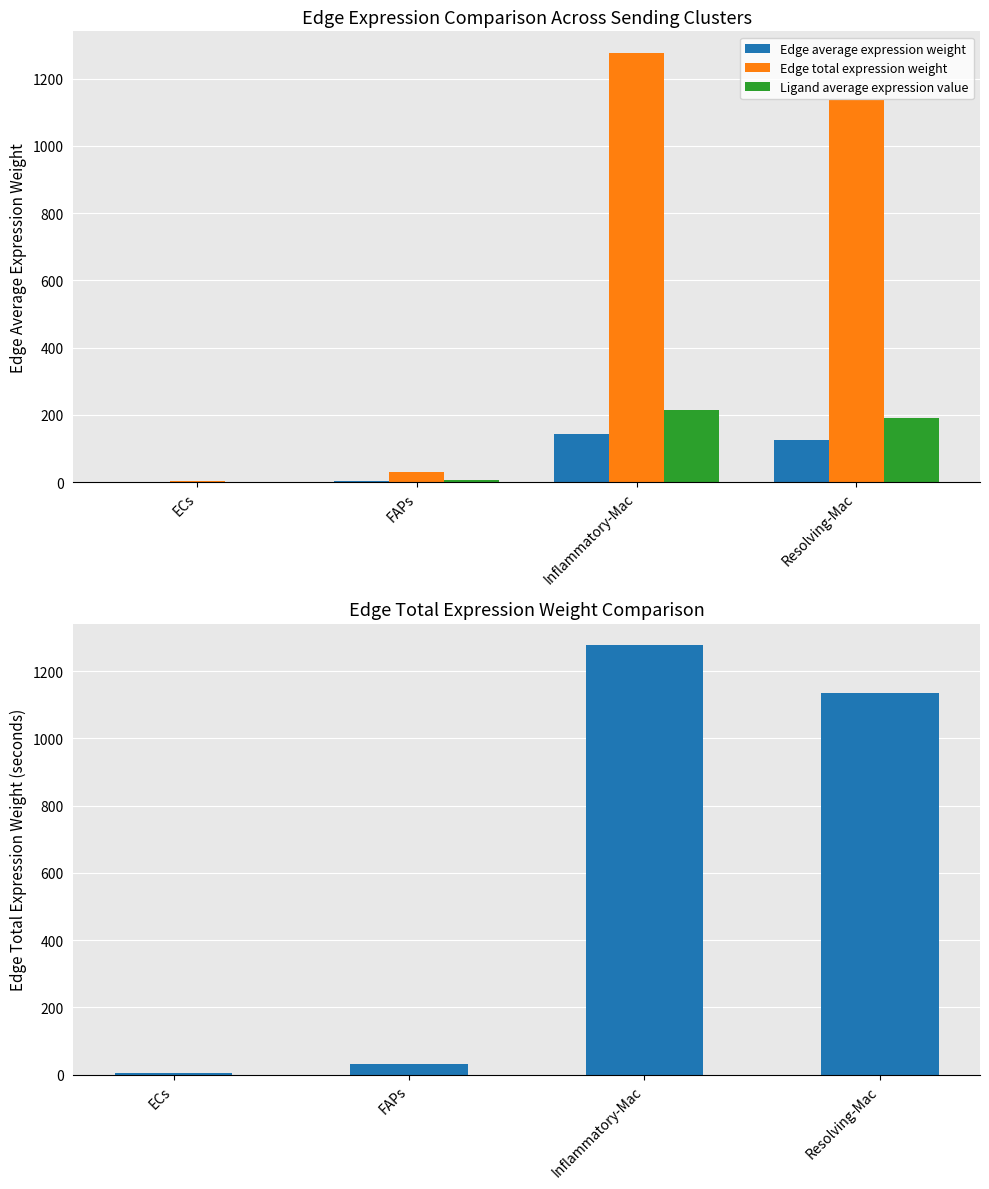

True or false: Edge average expression weight has a value of 126.2 at Resolving-Mac.

True